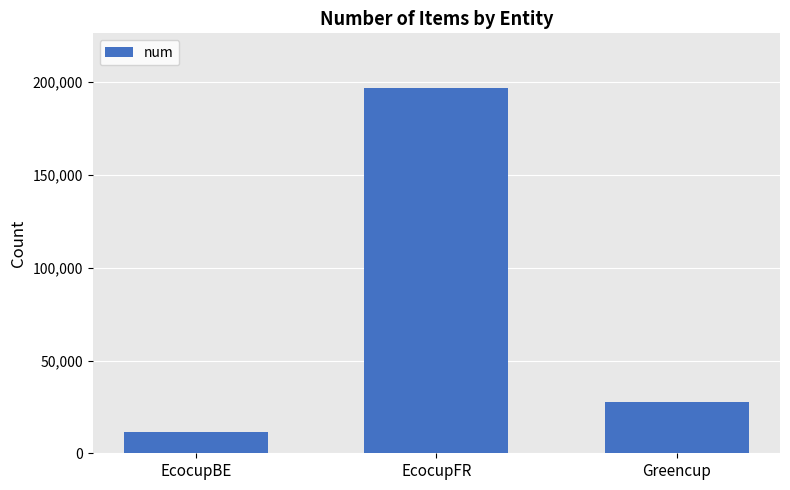

What is the label of the 3rd bar from the left?

Greencup